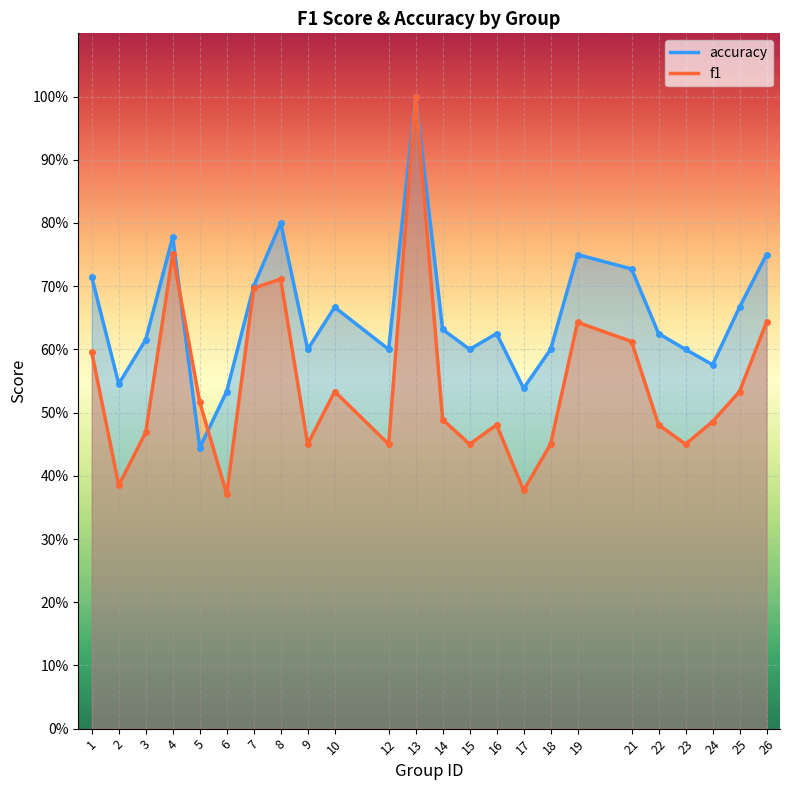

Which series changed the most between 5 and 19?

accuracy